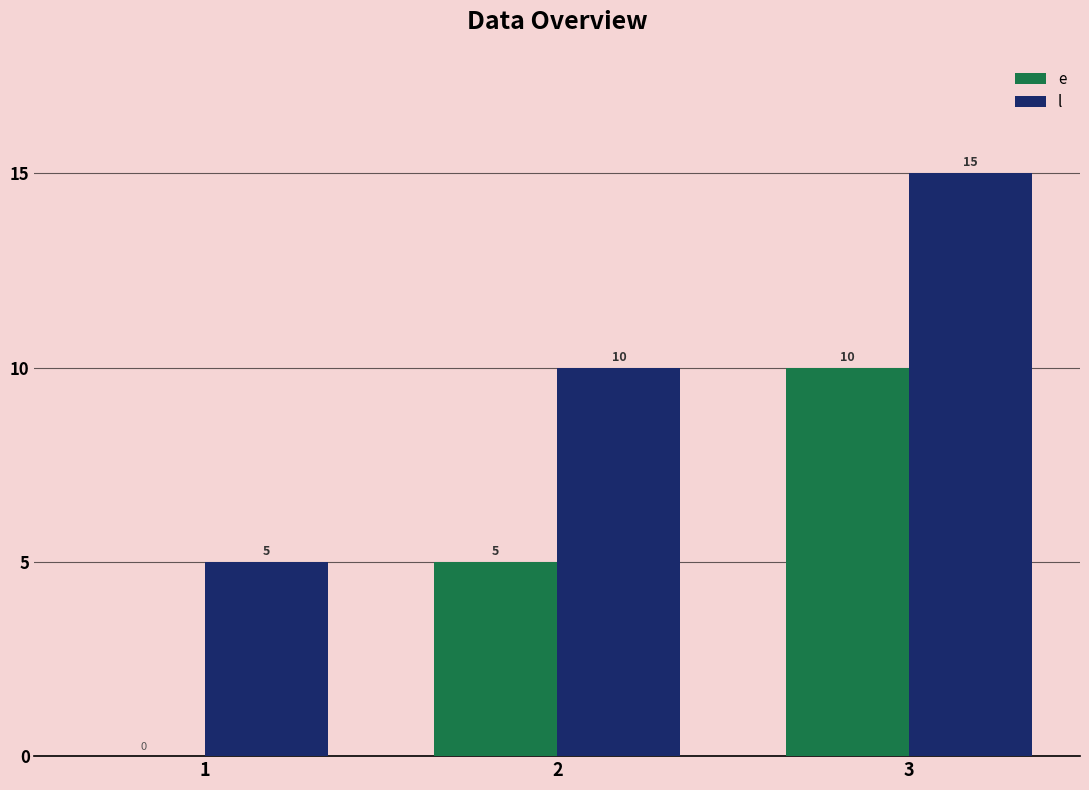

The l series shows 15 at 3. True or false?

True